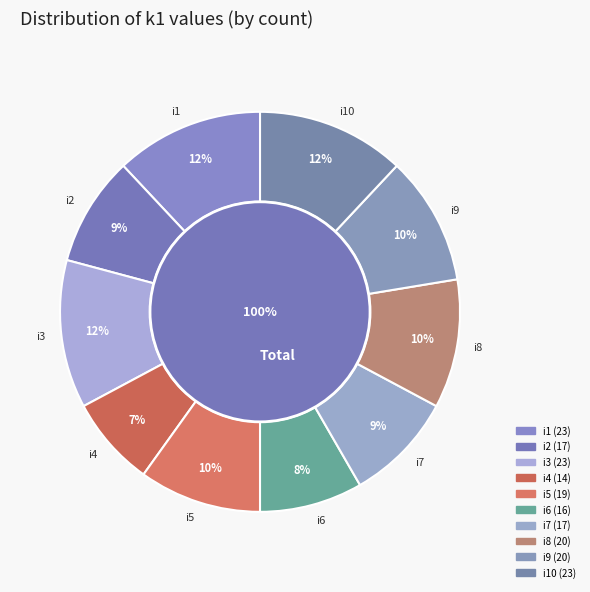

To the nearest percent, what portion does i4 represent?

7%